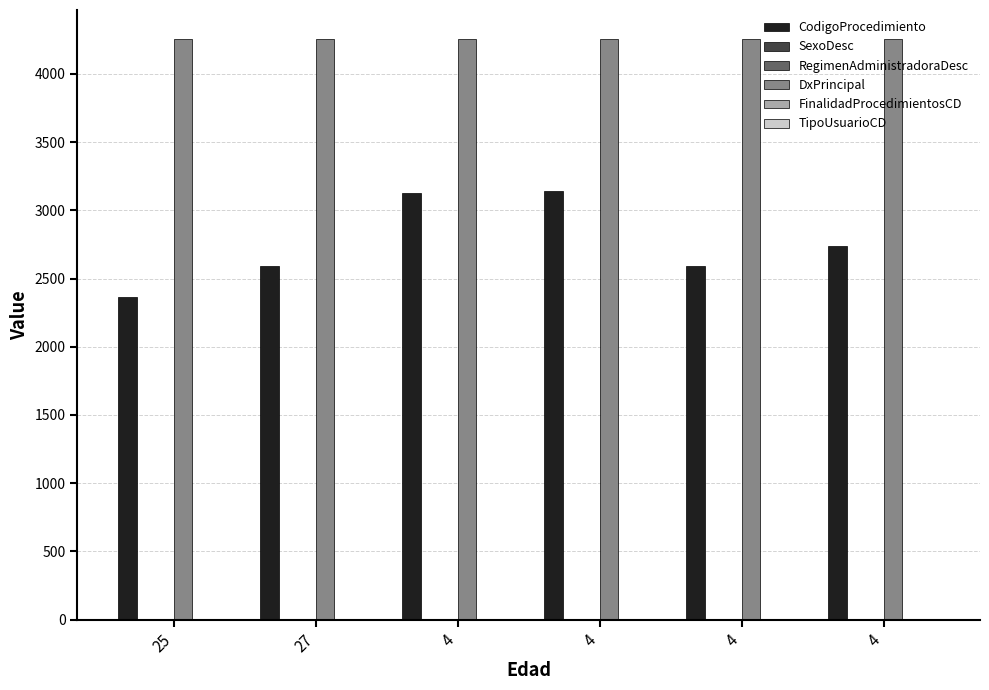

How many groups of bars are there?

6